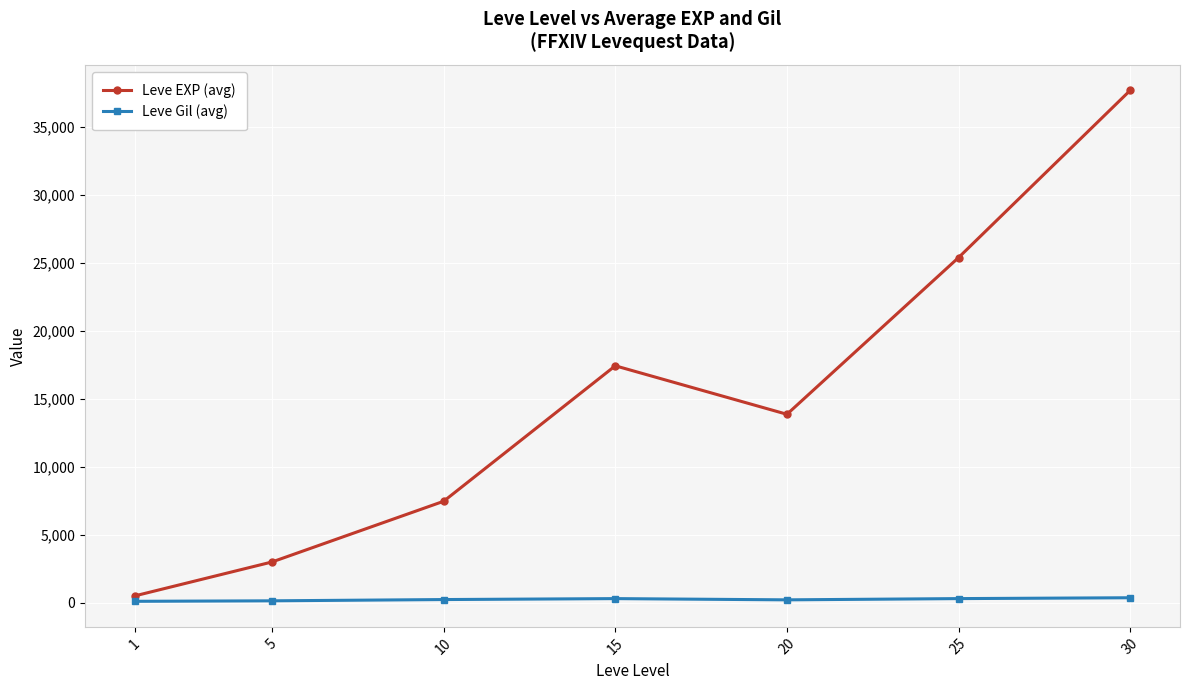

The value of Leve EXP (avg) at 25 is 12165.1. True or false?

False